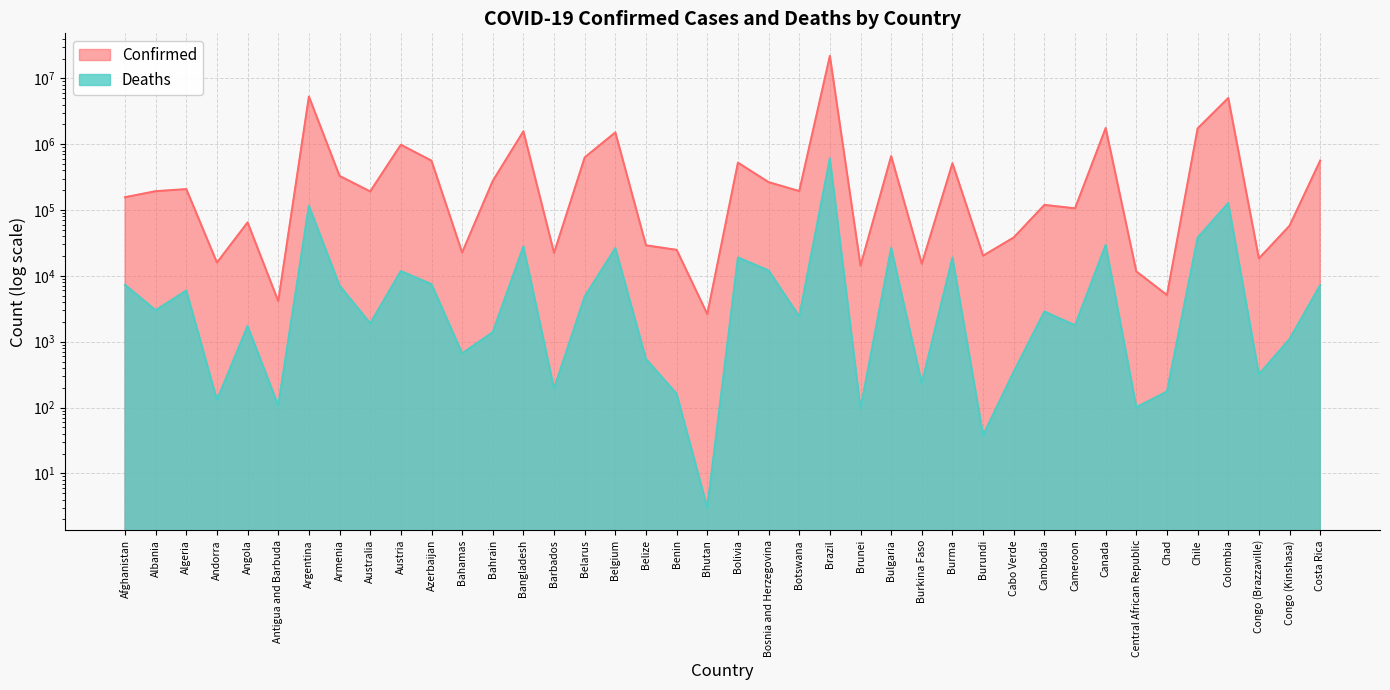

What is the difference between the highest and lowest values at Central African Republic?

11565